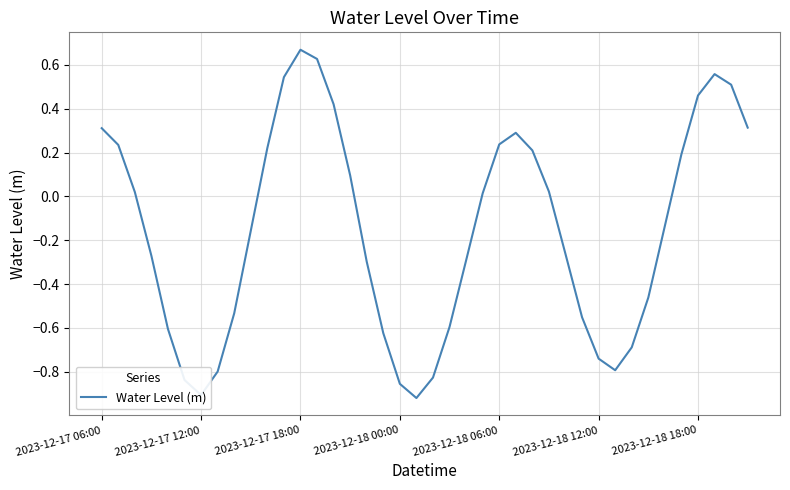

How many interior local valleys (lower than both neighbors) does the data have?

3